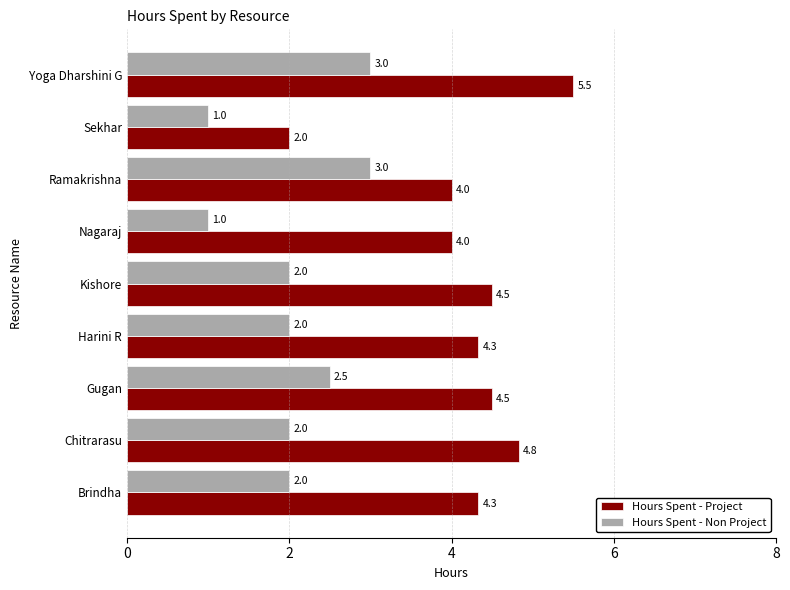

At which category is the sum across all series the highest?

Yoga Dharshini G